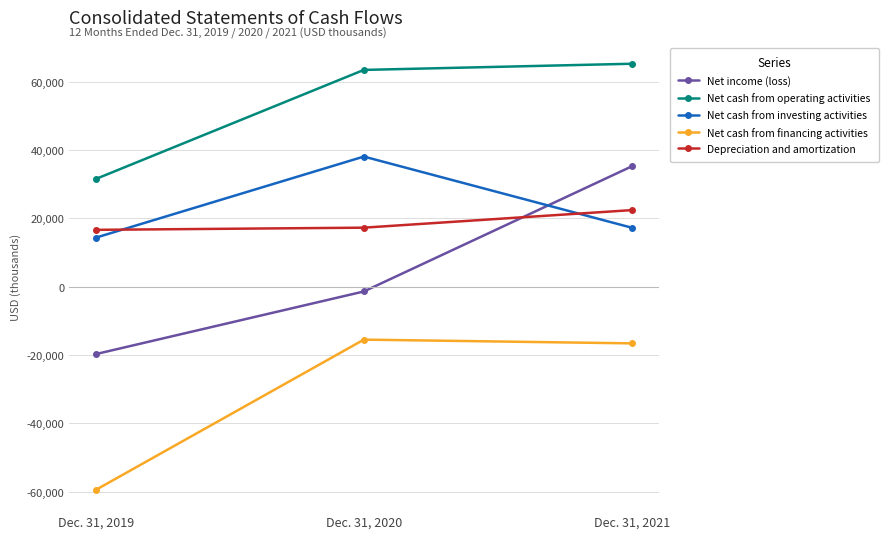

What is the value of the Net cash from investing activities point at the 3rd from the left?

17269